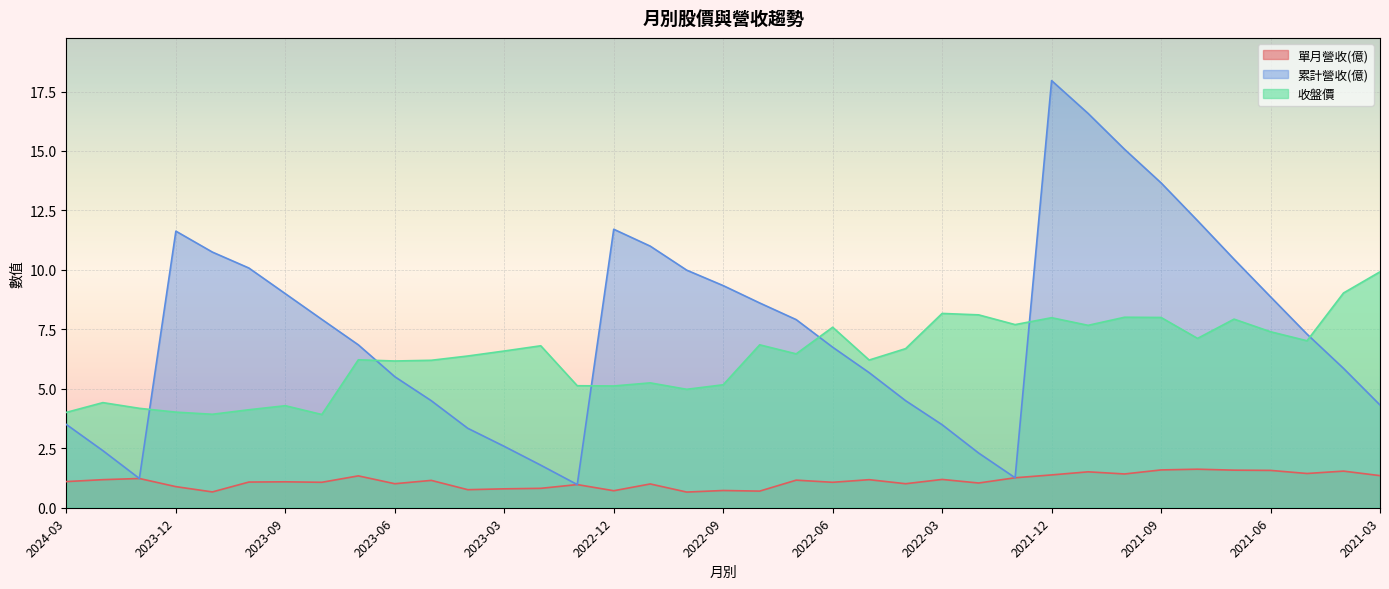

What is the difference between the maximum and minimum values in the 累計營收(億) series?

17.0